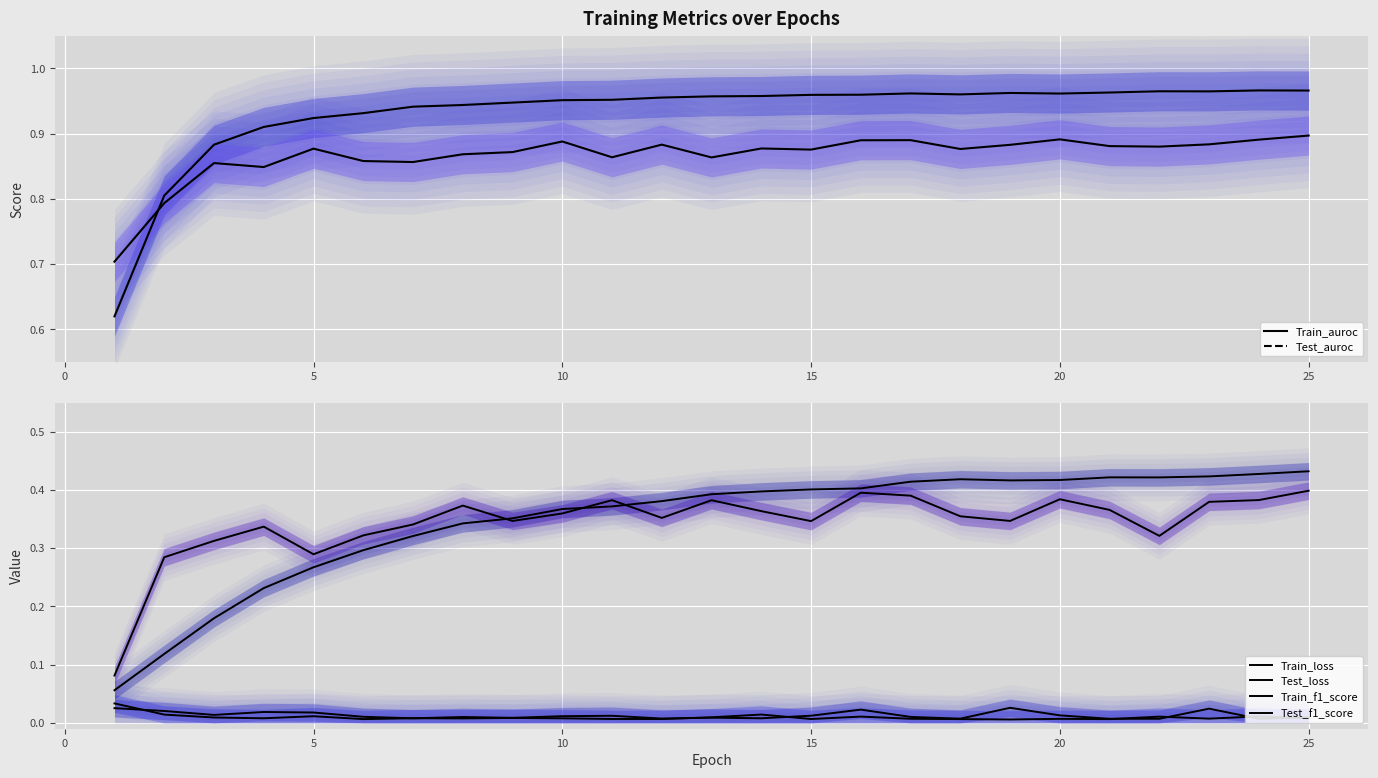

What is the total value across all series at 5?

2.3